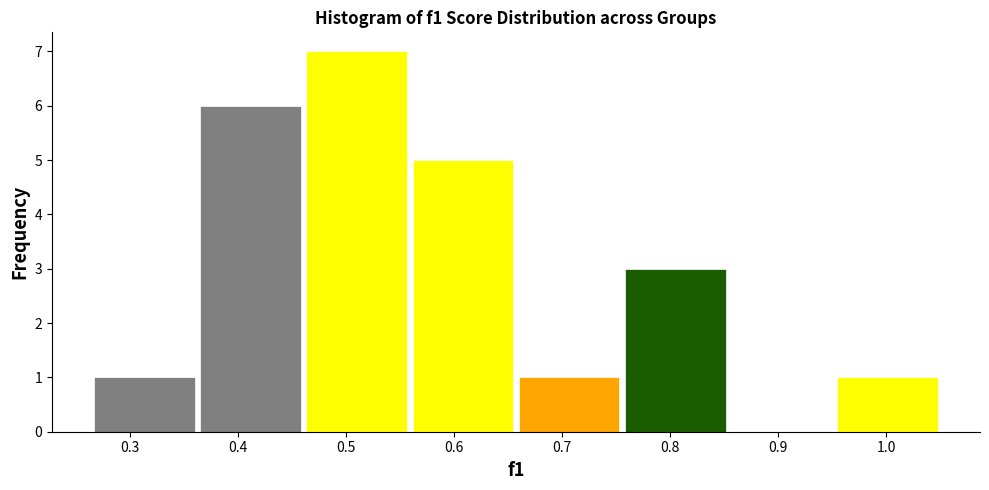

Reading left to right, transcribe this chart: for each bar, give the range it covers on the x-axis and its height. Neither the bar edges nor the heights are printed on the chart, so give them approximately, as read against the axes.

0.26 to 0.36: 1
0.36 to 0.46: 6
0.46 to 0.56: 7
0.56 to 0.66: 5
0.66 to 0.76: 1
0.76 to 0.85: 3
0.85 to 0.95: 0
0.95 to 1.05: 1